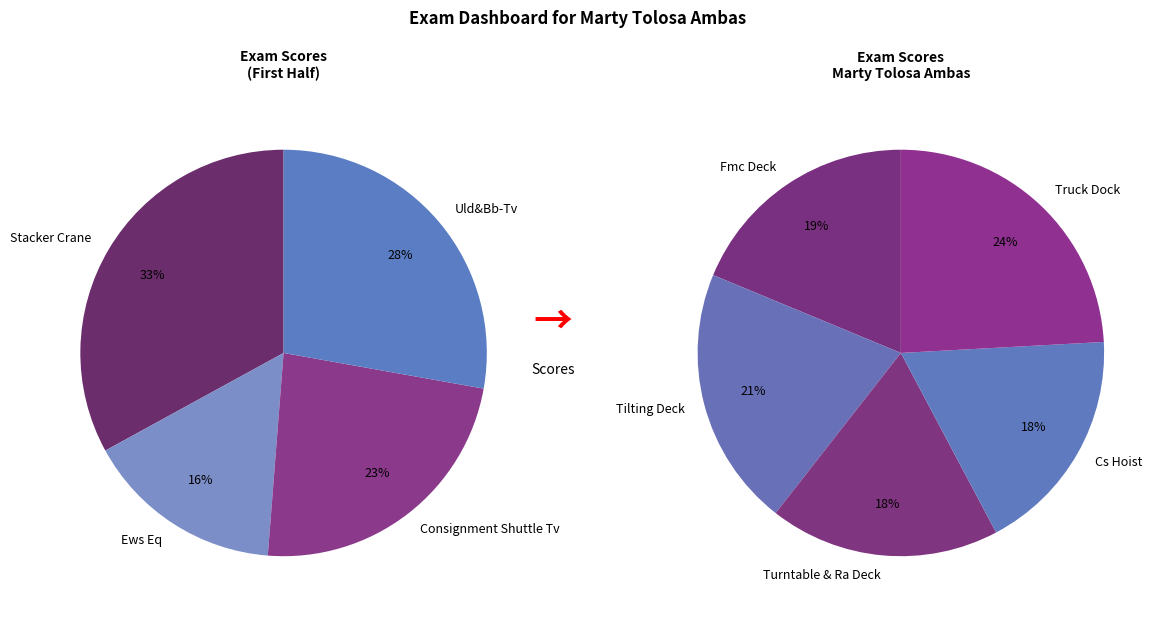

Between Ews Eq and Fmc Deck, which is larger?

Fmc Deck